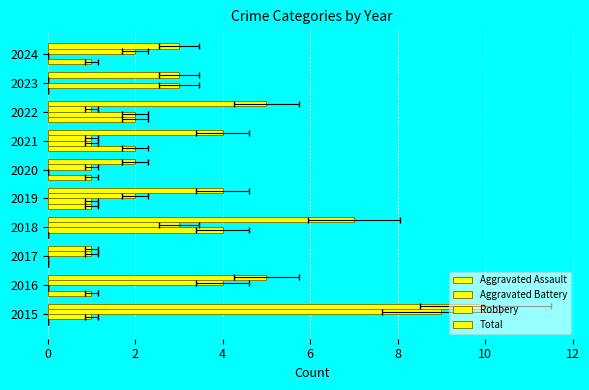

Which series changed the most between 2015 and 2020?

Robbery